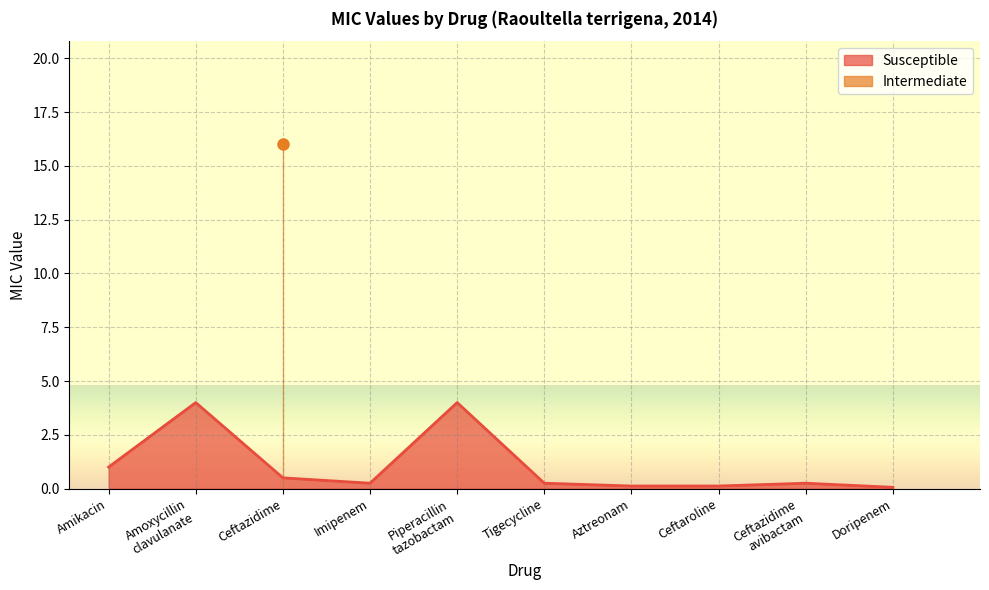

At which category does the data reach its first local peak?

Amoxycillin clavulanate